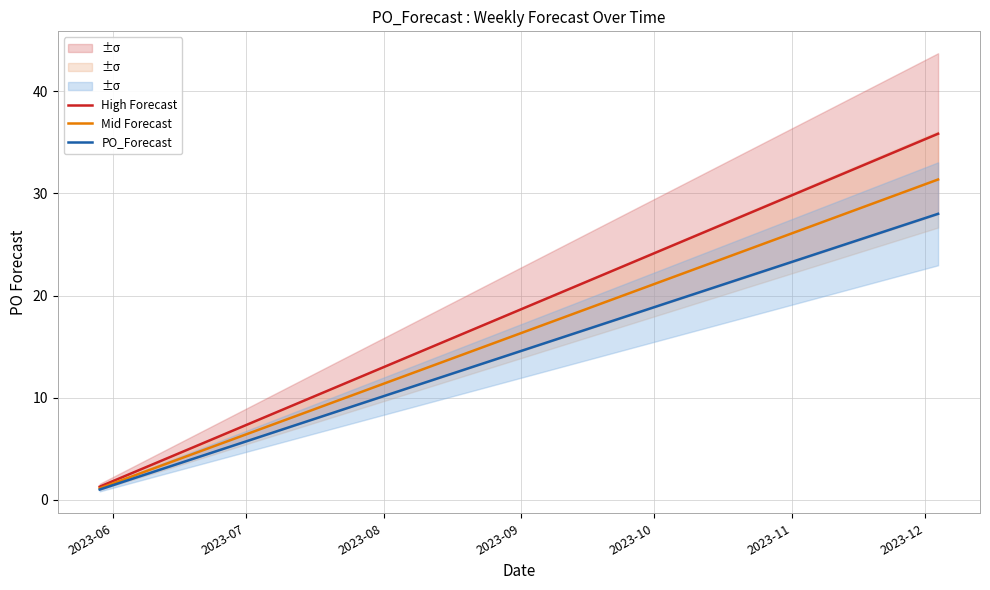

What is the average value of the Mid Forecast series?

20.5